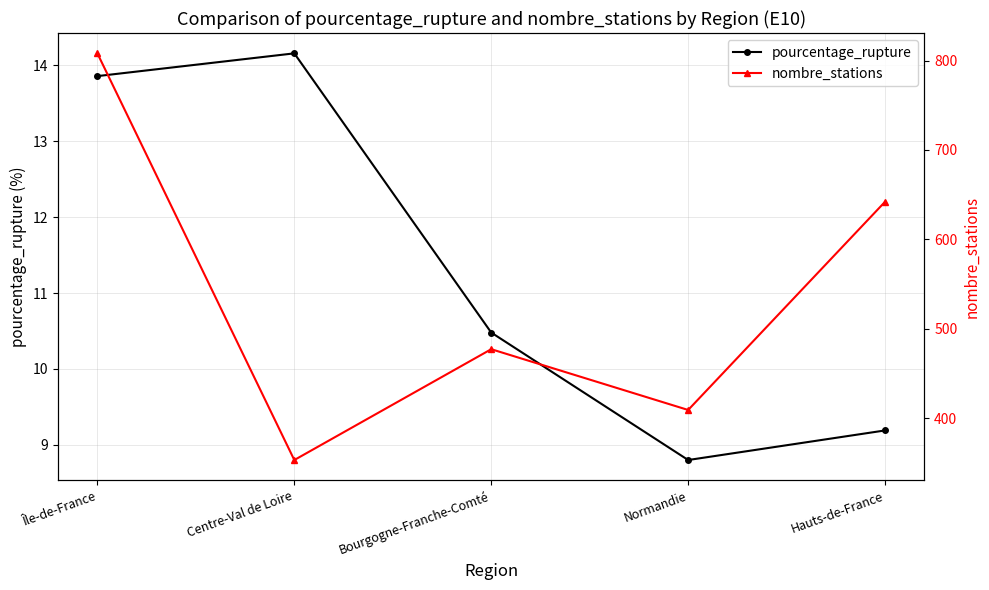

What is the smallest value displayed?

8.8